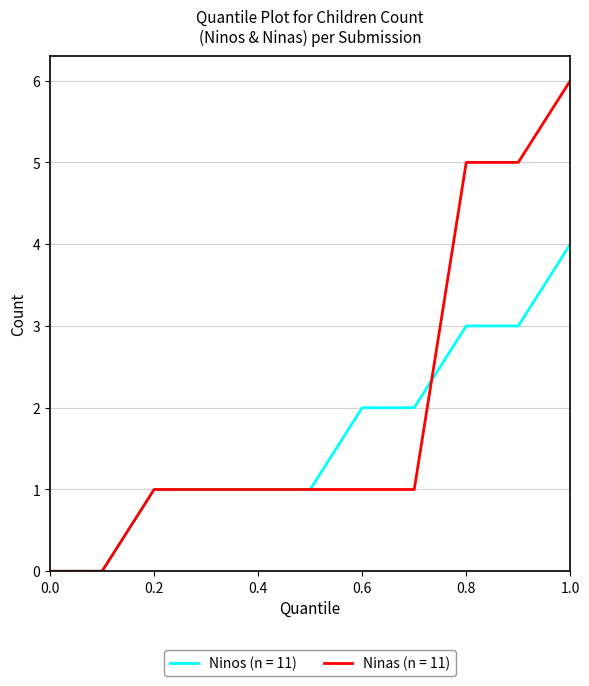

List the series in order of their peak value, lowest first.

Ninos (n = 11), Ninas (n = 11)